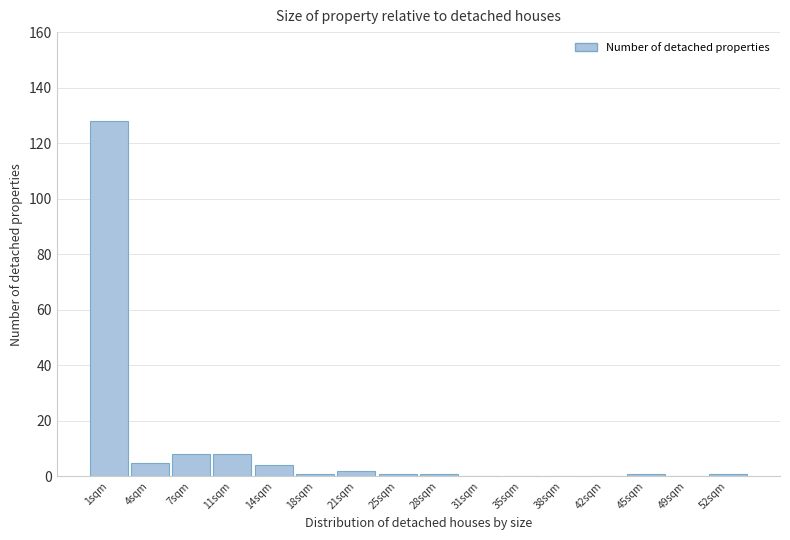

Reading left to right, extract all data points from this chart.

1sqm=128	4sqm=5	7sqm=8	11sqm=8	14sqm=4	18sqm=1	21sqm=2	25sqm=1	28sqm=1	31sqm=0	35sqm=0	38sqm=0	42sqm=0	45sqm=1	49sqm=0	52sqm=1